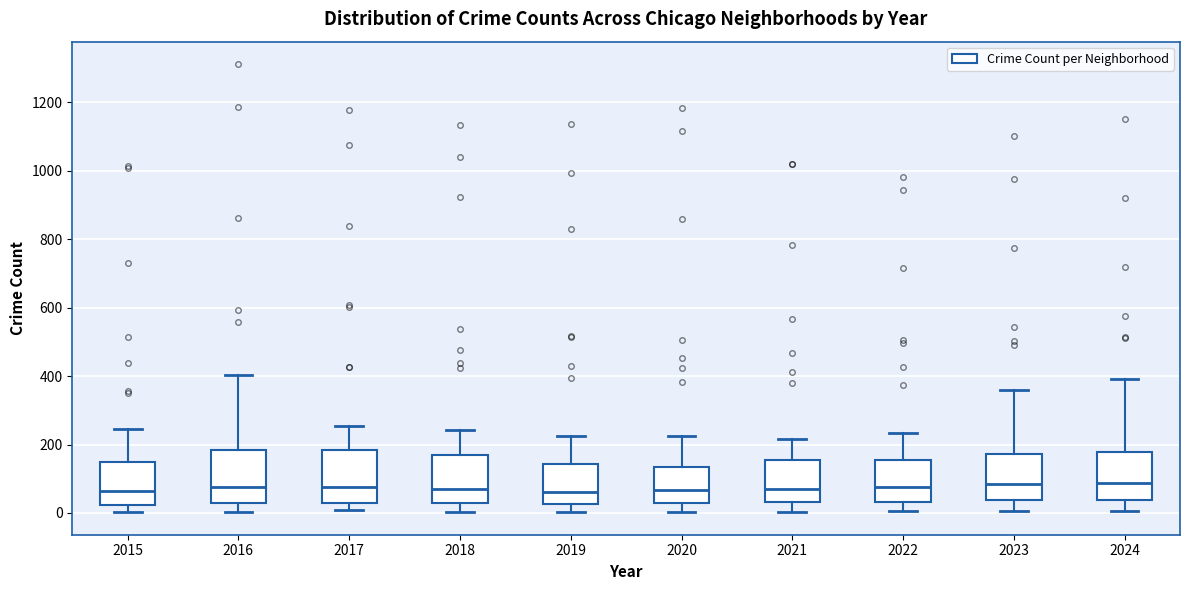

Reading left to right, read every box against the y-axis: the position of its median line, the range the box covers, and the ends of its whiskers. The values are not printed on the chart, so give them approximately, as read against the axis.

2015: median 60, box 20 to 140, whiskers 0 to 240
2016: median 80, box 40 to 180, whiskers 0 to 400
2017: median 80, box 20 to 180, whiskers 0 to 260
2018: median 80, box 20 to 180, whiskers 0 to 240
2019: median 60, box 20 to 140, whiskers 0 to 220
2020: median 60, box 20 to 140, whiskers 0 to 220
2021: median 80, box 40 to 160, whiskers 0 to 220
2022: median 80, box 40 to 160, whiskers 0 to 240
2023: median 80, box 40 to 180, whiskers 0 to 360
2024: median 80, box 40 to 180, whiskers 0 to 400